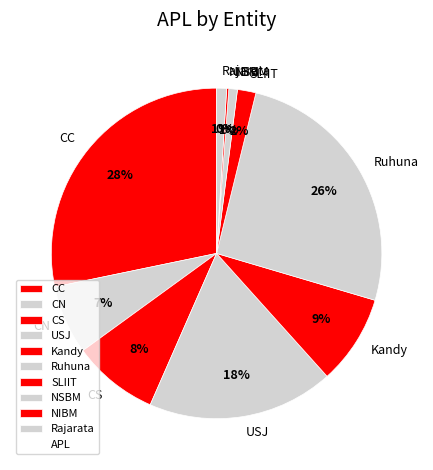

To the nearest percent, what is the difference between the largest and smallest slice percentages?

28%